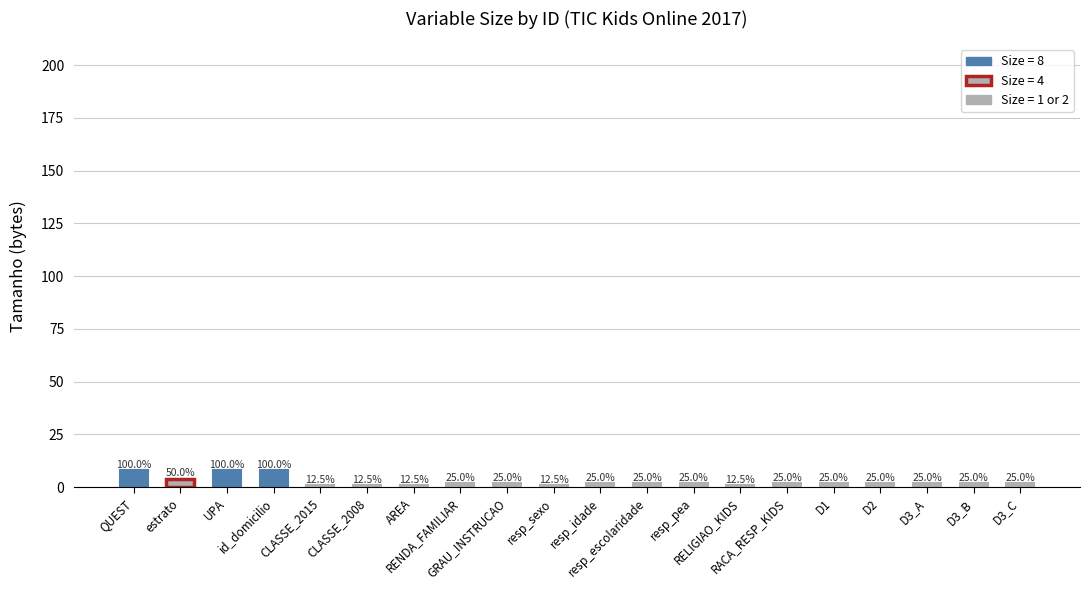

What is the label of the 10th bar from the left?

resp_sexo